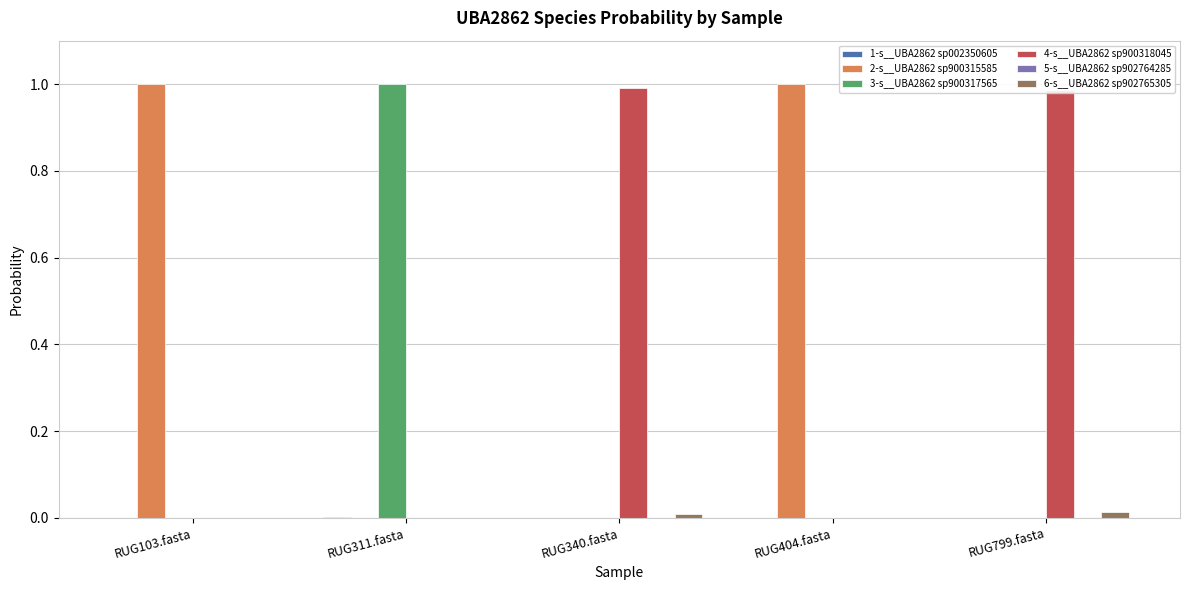

The 4-s__UBA2862 sp900318045 series shows 0.0 at RUG404.fasta. True or false?

True